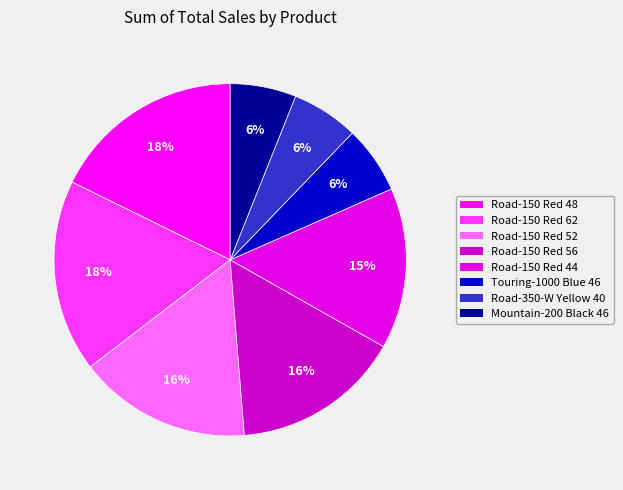

What portion of the pie excludes Touring-1000 Blue 46?

93.8%